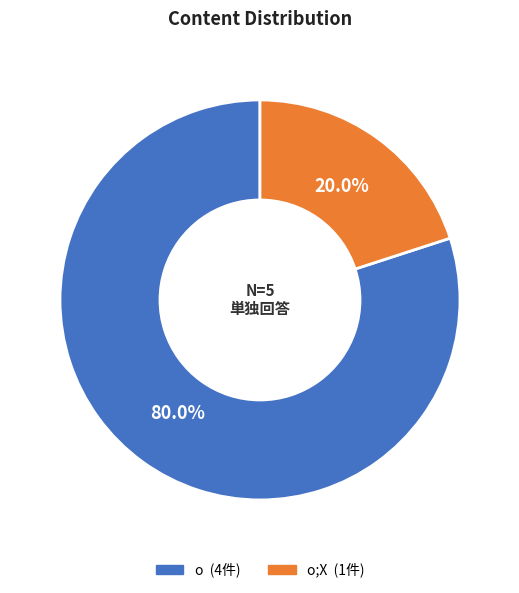

Is there any slice that represents more than half of the pie?

Yes